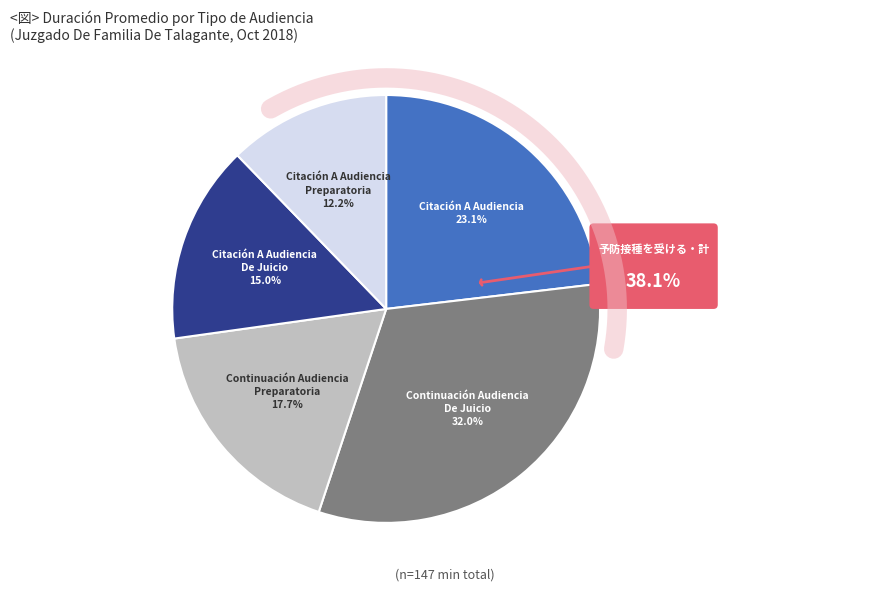

How many segments does this pie chart have?

5